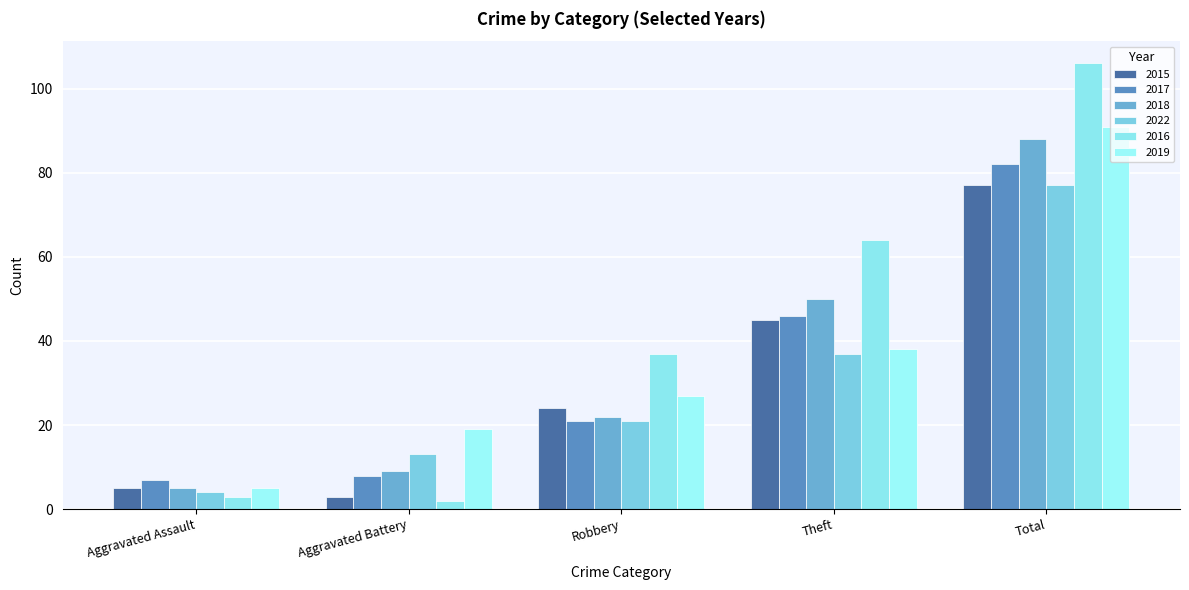

Which category has the lowest value in the 2016 series?

Aggravated Battery